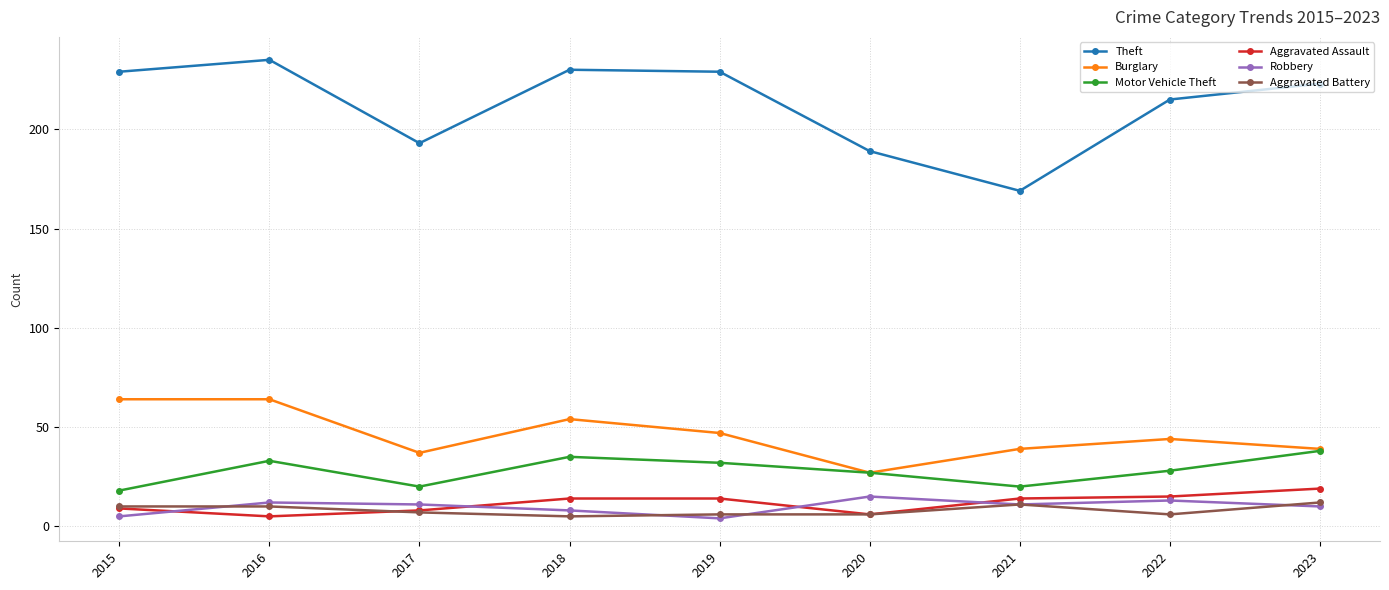

Count the number of categories in the chart.

9